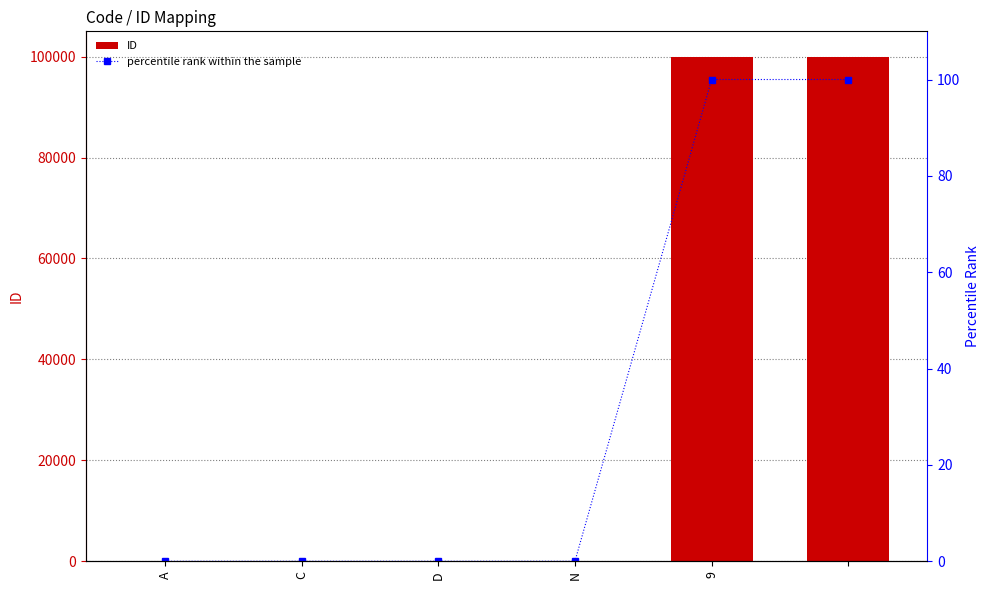

What is the maximum value shown in the chart?

99999.0